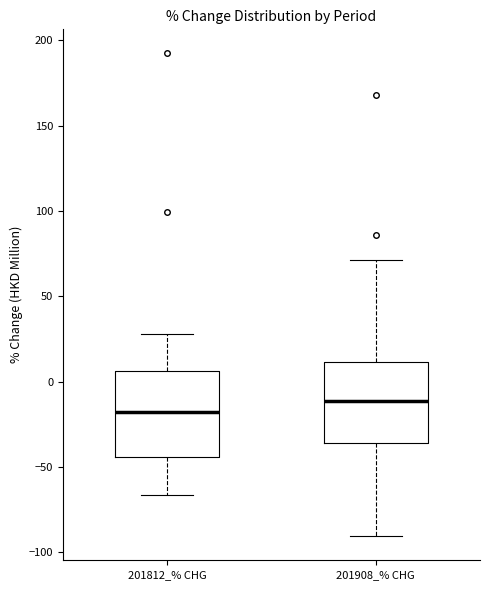

Which box's median line is the highest?

201908_% CHG